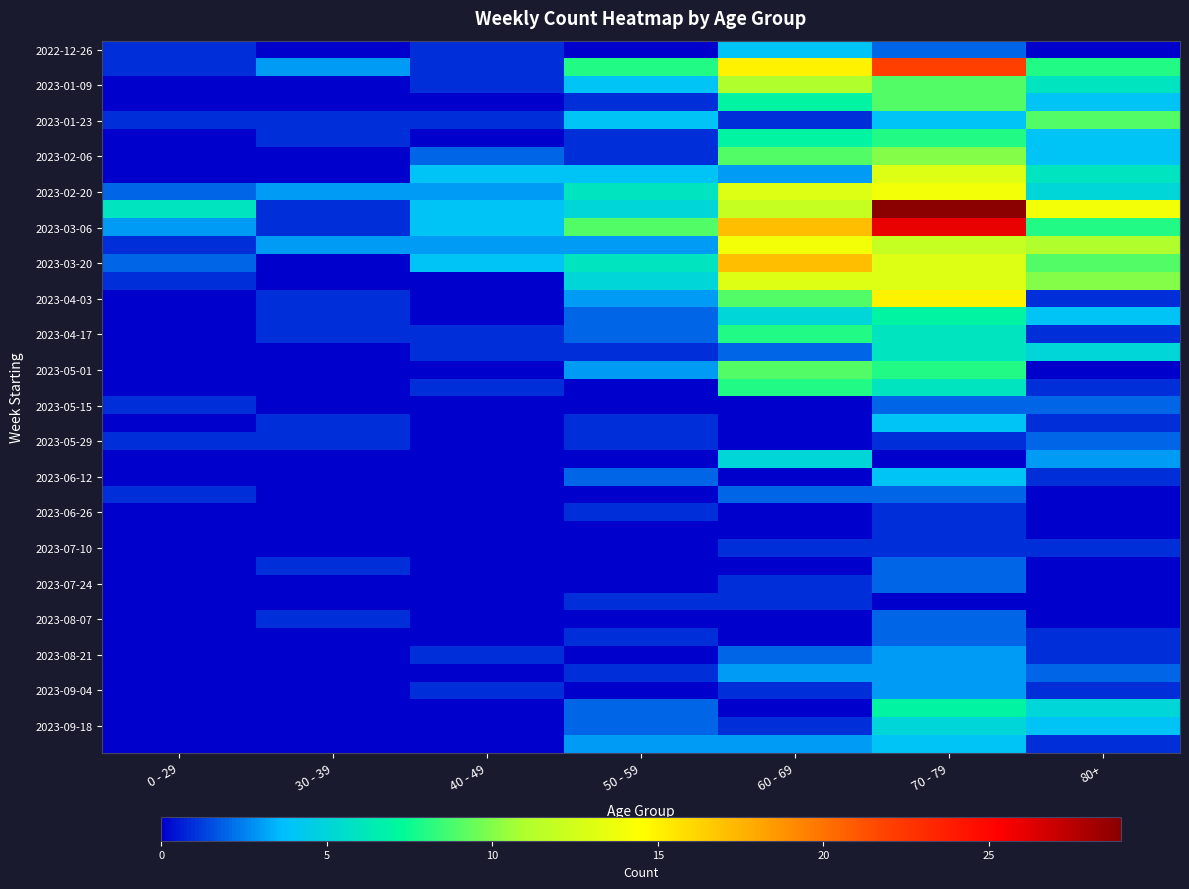

Which label corresponds to the smallest value in the chart?

30 - 39